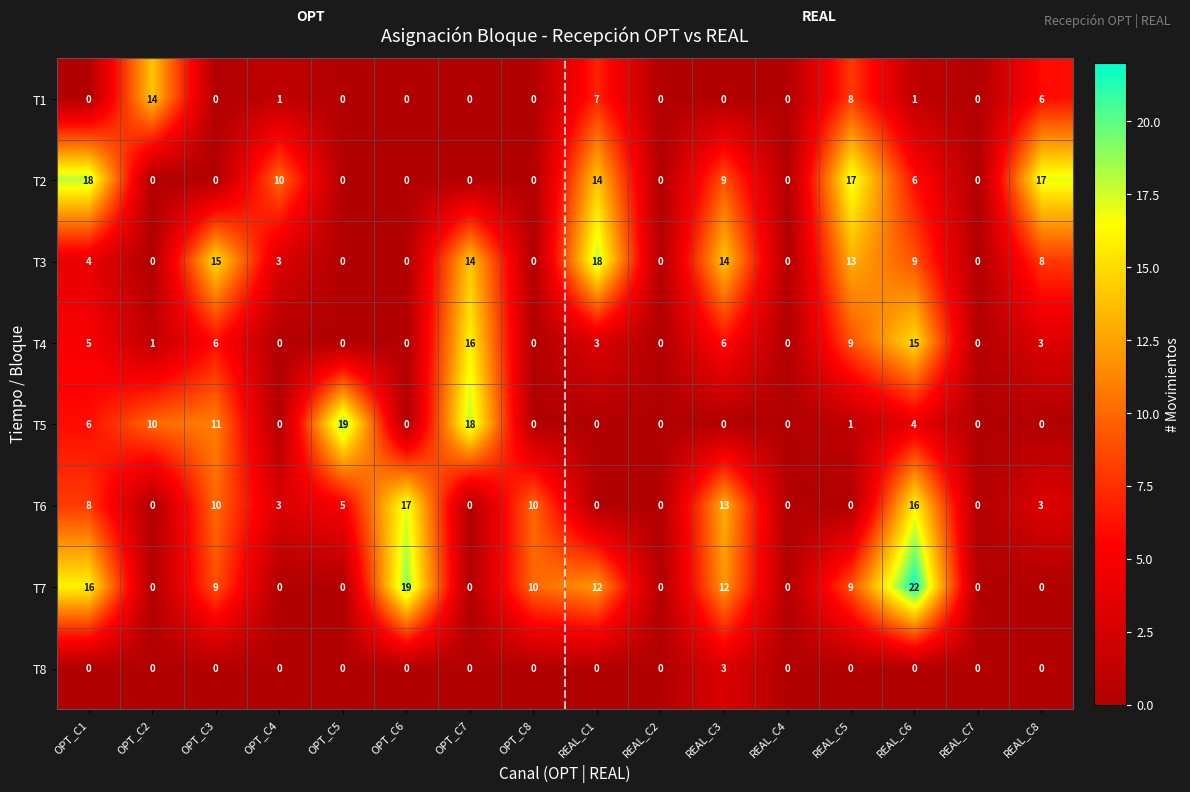

Which series has the largest total across all categories?

T7